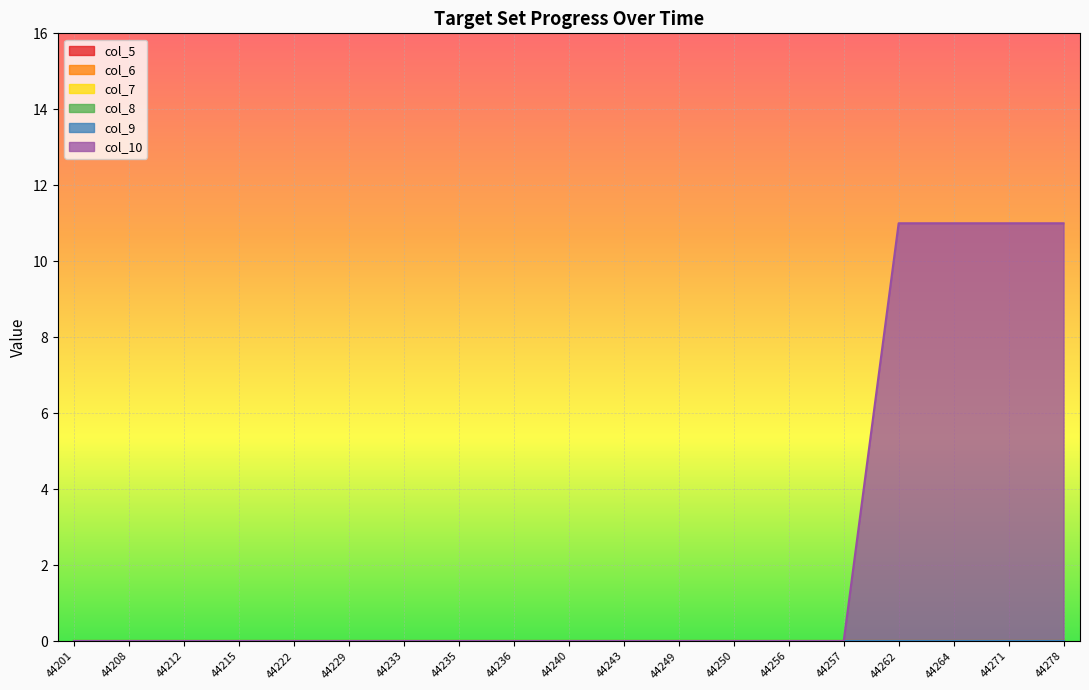

At which category is the sum across all series the highest?

44262